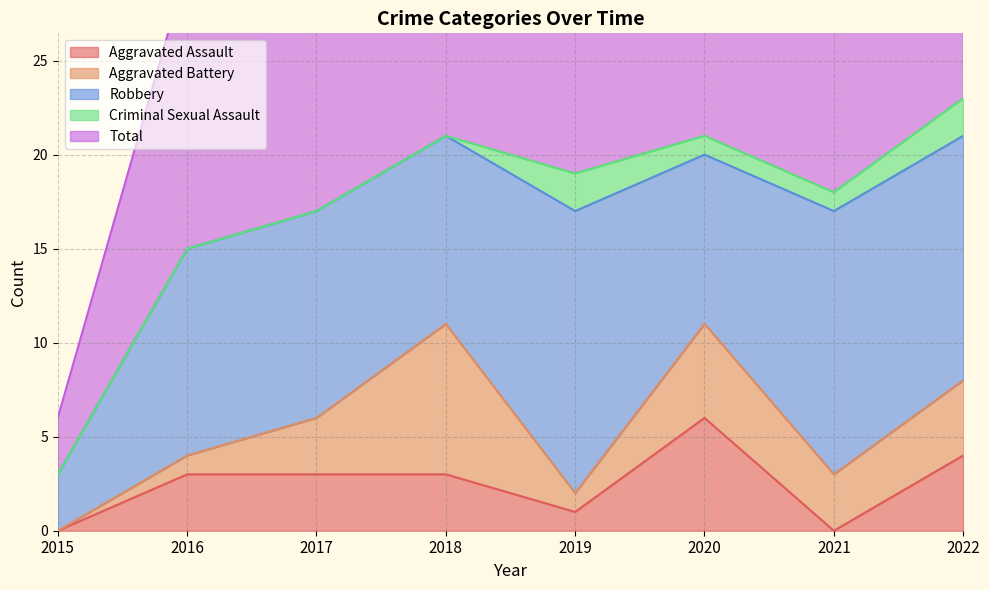

How many series are shown in this chart?

5